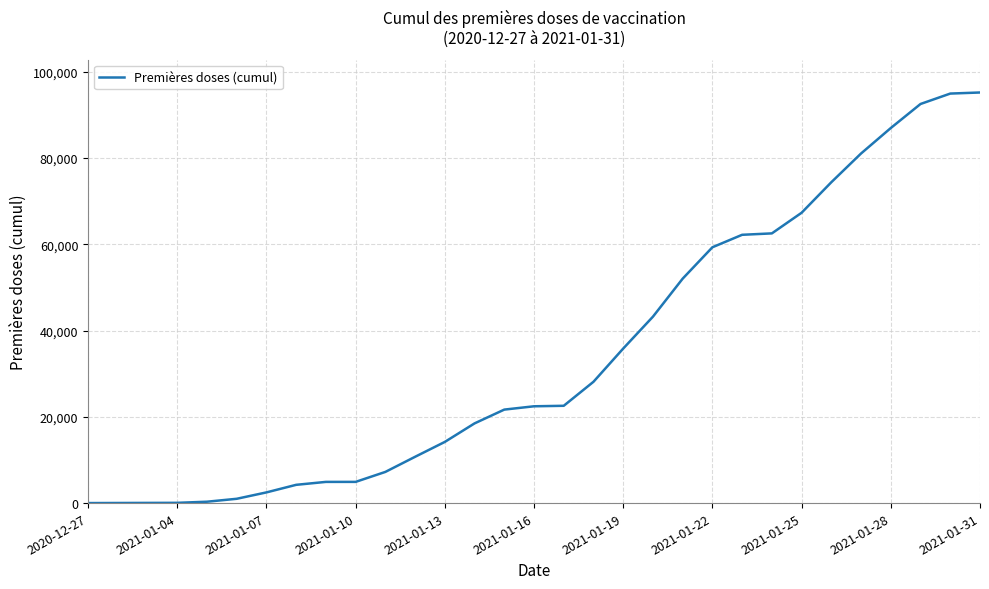

What is the difference between the maximum and minimum values?

95188